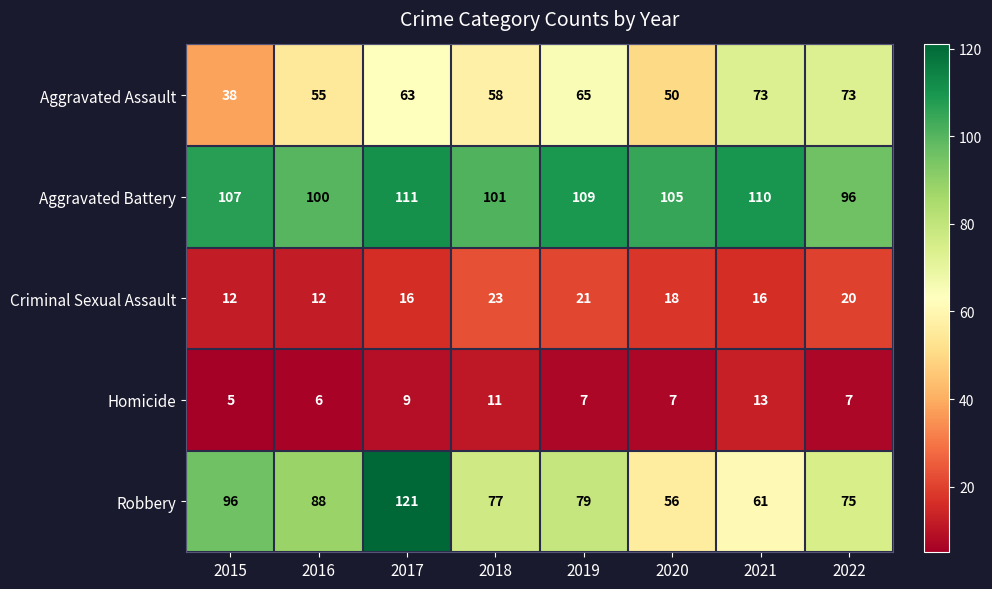

What is the smallest value displayed?

5